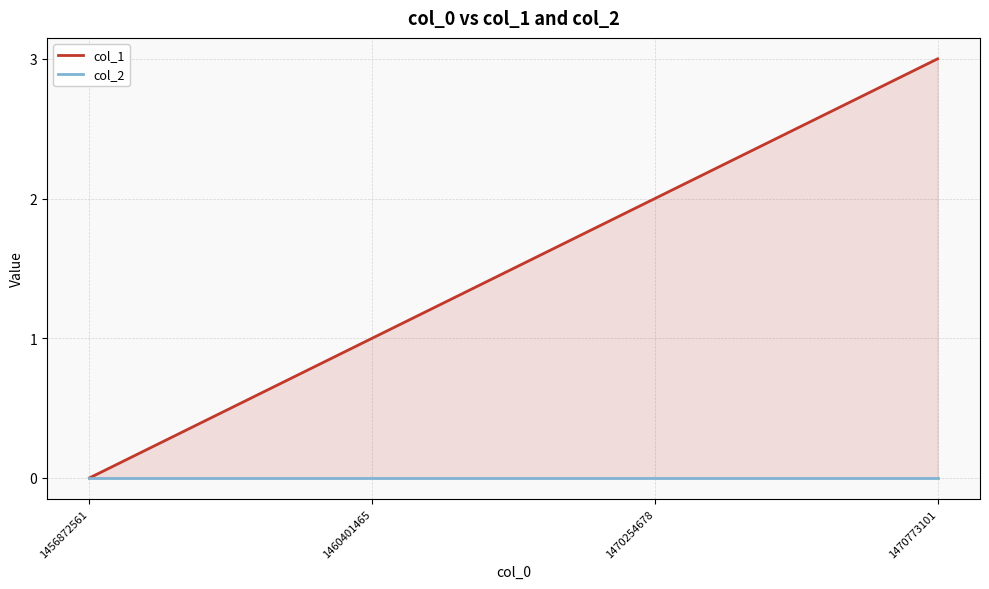

True or false: col_1 has more than 0 points higher than both neighbors.

False